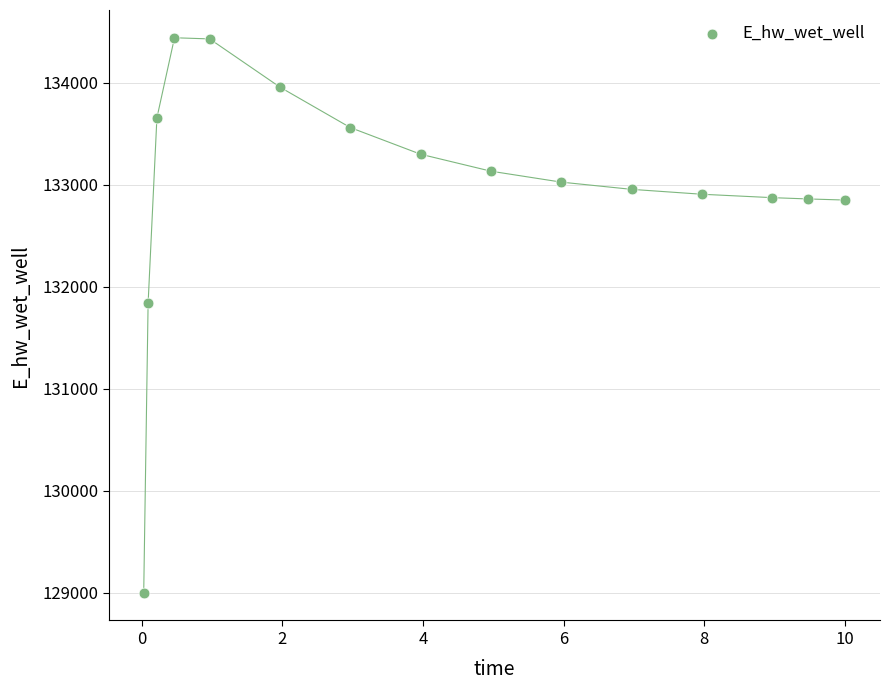

What is the range of Y values (max minus min)?

5439.3